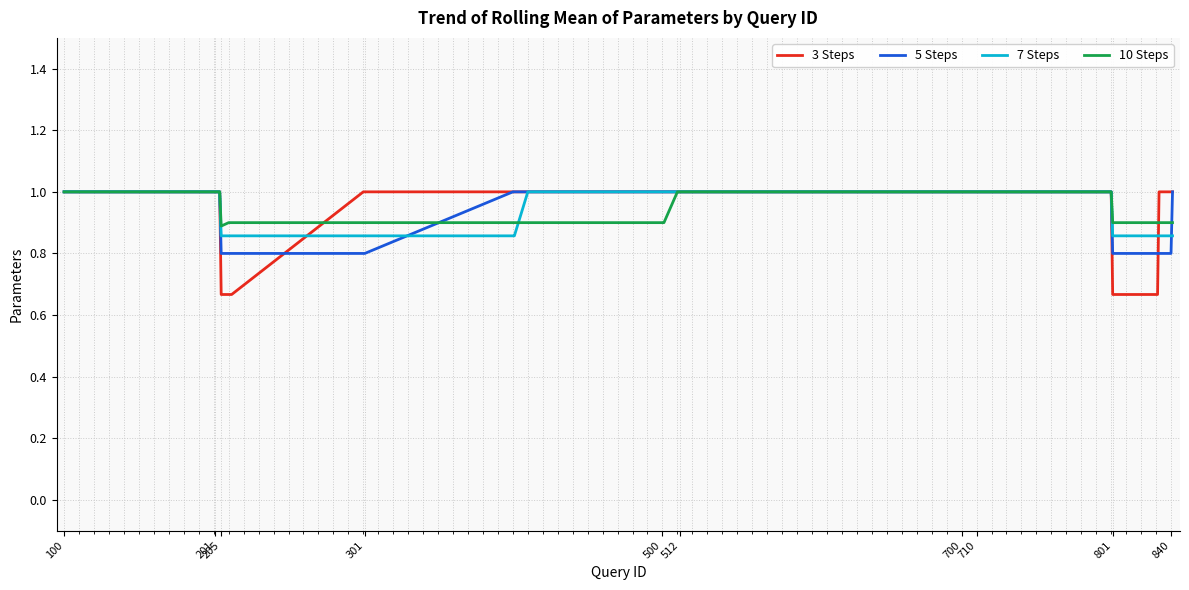

What is the greatest value displayed?

1.0